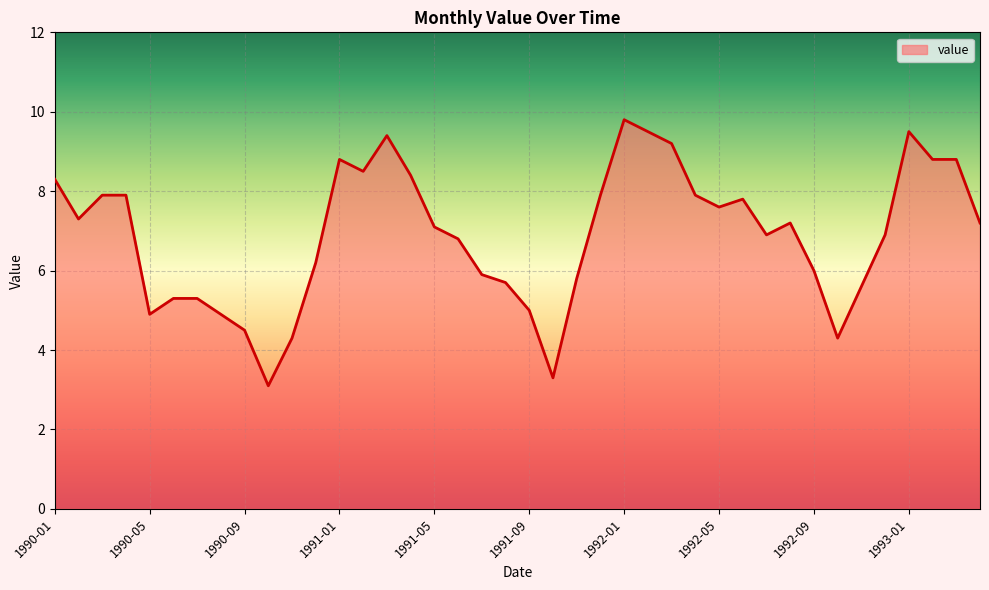

What is the minimum value shown in the chart?

3.1